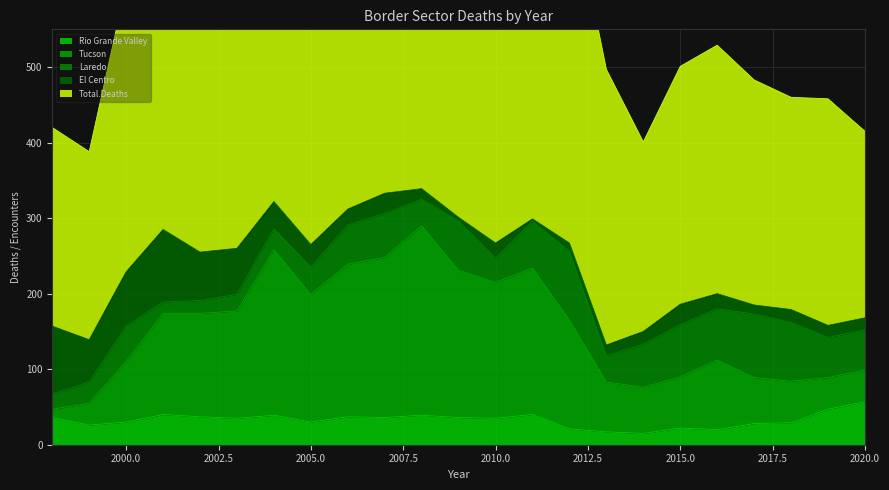

Between which two adjacent categories do El Centro and Tucson first intersect?

1999 and 2000